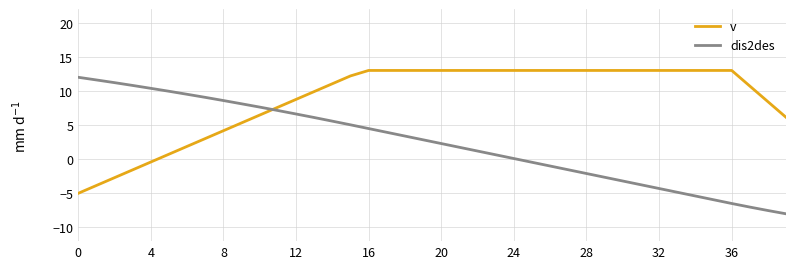

Reading left to right, transcribe all the data shown in this chart.

v: -5.0	-3.9	-2.7	-1.6	-0.4	0.7	1.9	3.0	4.2	5.3	6.5	7.6	8.8	9.9	11.1	12.2	13.0	13.0	13.0	13.0	13.0	13.0	13.0	13.0	13.0	13.0	13.0	13.0	13.0	13.0	13.0	13.0	13.0	13.0	13.0	13.0	13.0	10.7	8.4	6.1
dis2des: 12.0	11.6	11.2	10.8	10.4	10.0	9.5	9.1	8.6	8.1	7.6	7.1	6.6	6.1	5.6	5.0	4.5	3.9	3.4	2.8	2.3	1.7	1.2	0.6	0.1	-0.4	-1.0	-1.5	-2.1	-2.6	-3.2	-3.7	-4.3	-4.8	-5.4	-5.9	-6.5	-7.0	-7.5	-8.0